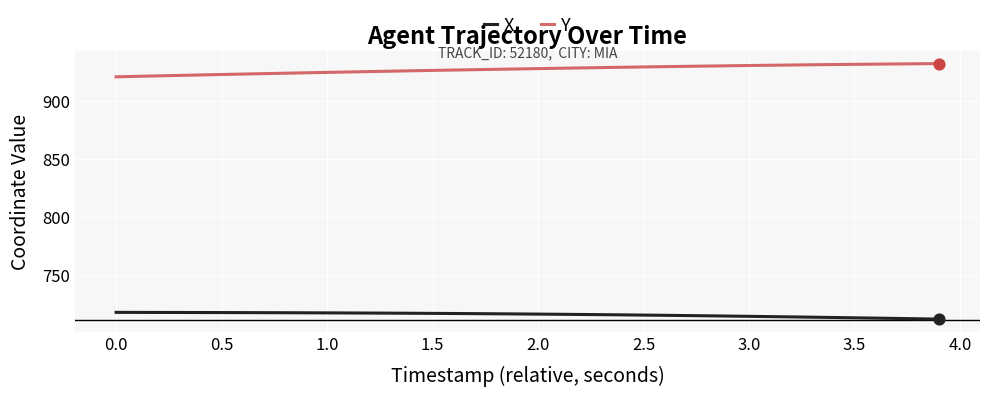

What are all the series names shown in the legend?

X, Y